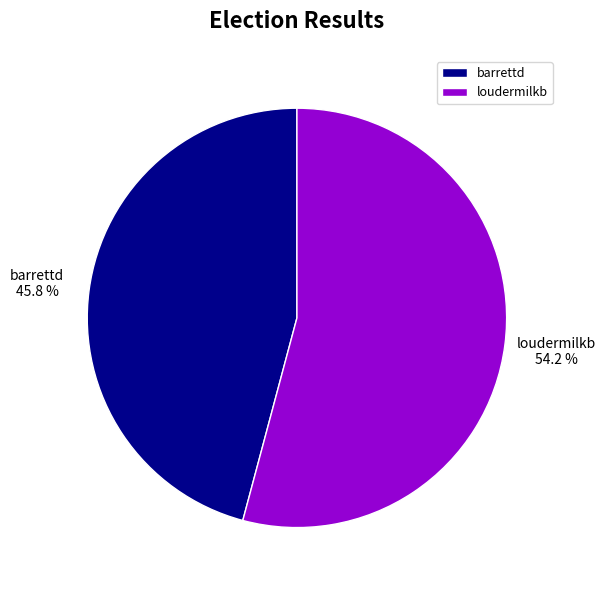

Do loudermilkb and barrettd together represent more than half of the pie?

Yes